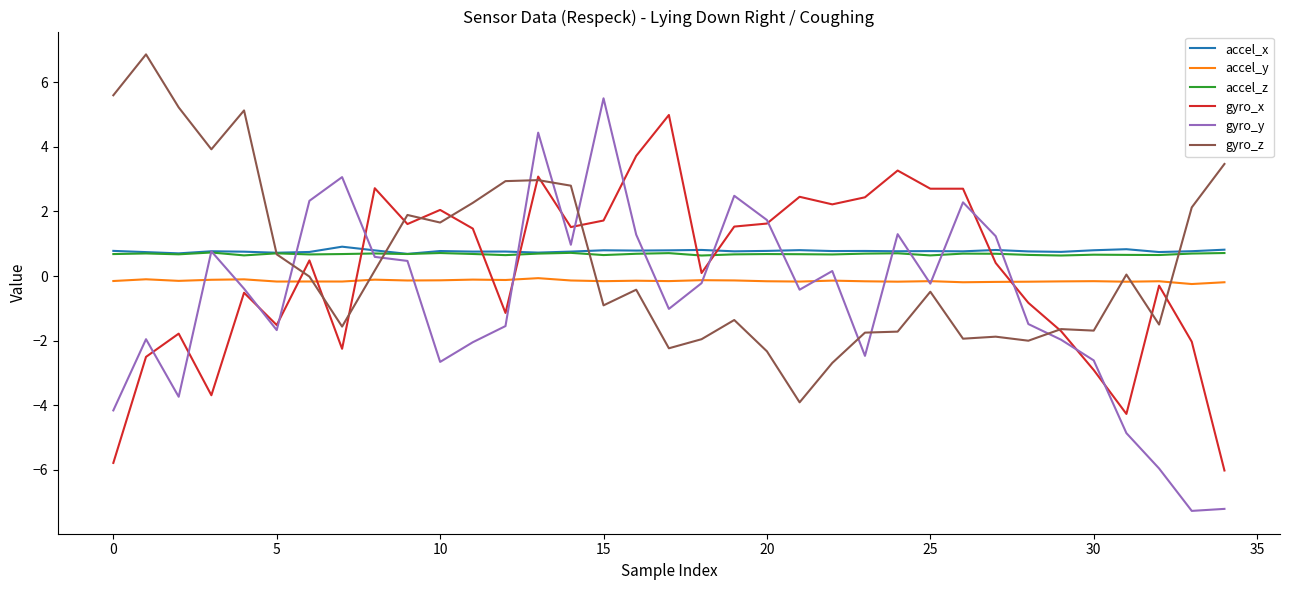

True or false: accel_x and accel_y cross at least once.

False